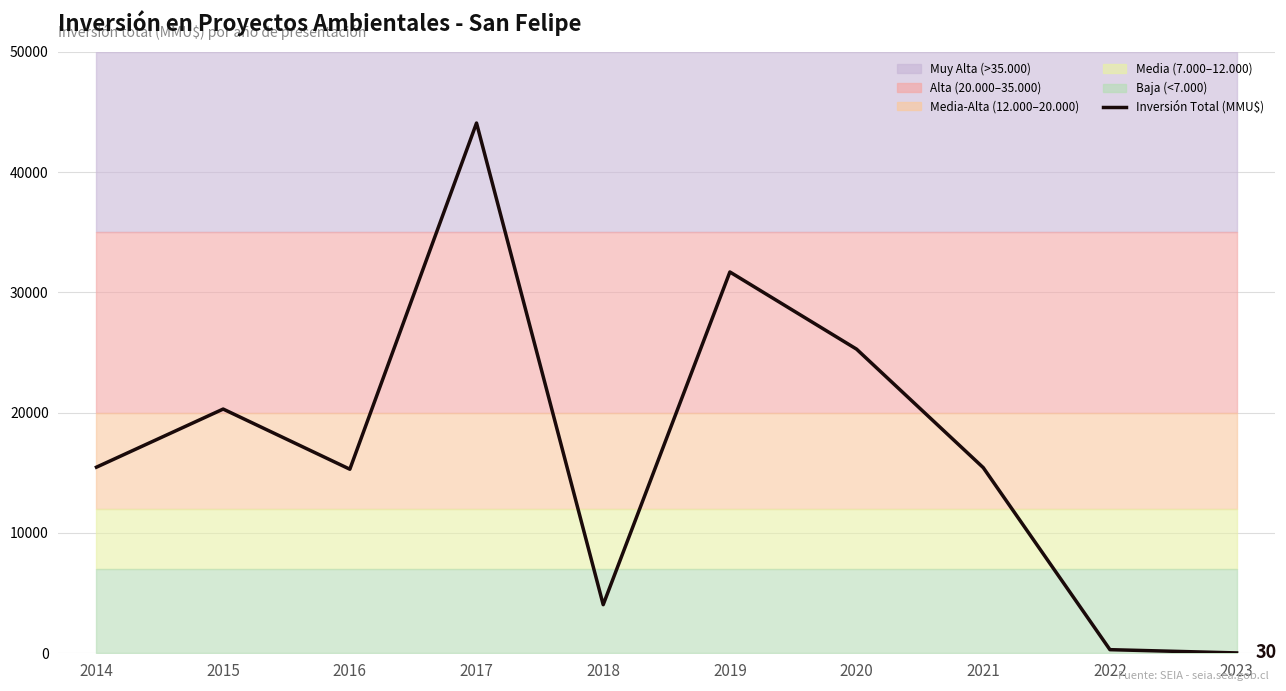

What is the average value?

17192